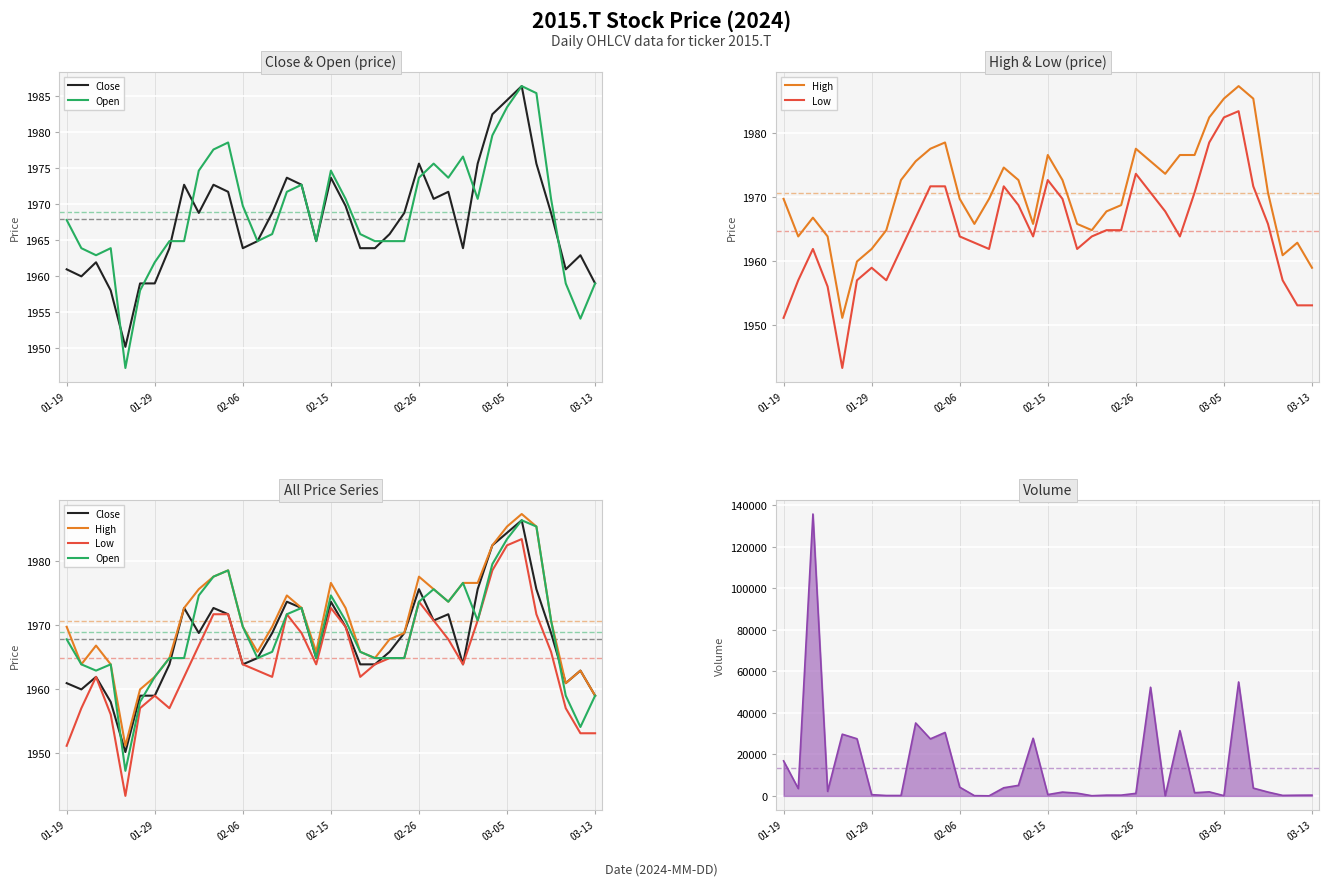

Rank the series by their maximum value, from highest to lowest.

High, Close, Open, Low